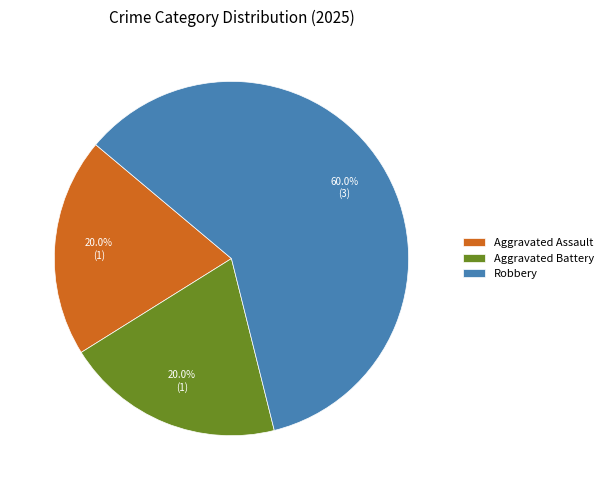

Which category has the biggest portion of the pie?

Robbery